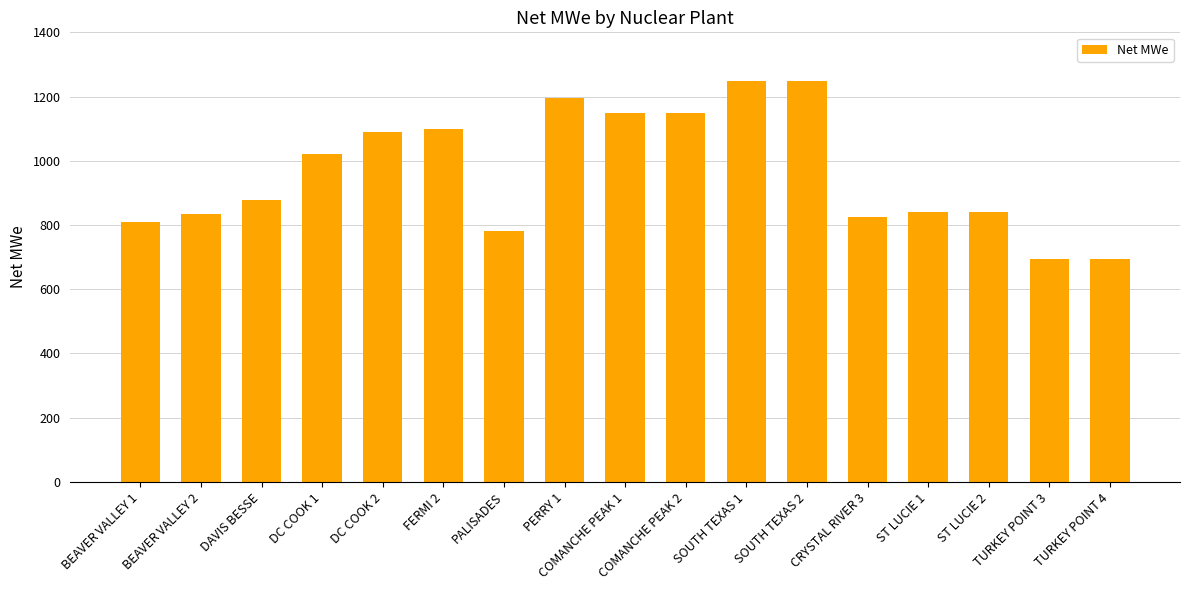

Is it true that the value at PERRY 1 is 388?

False